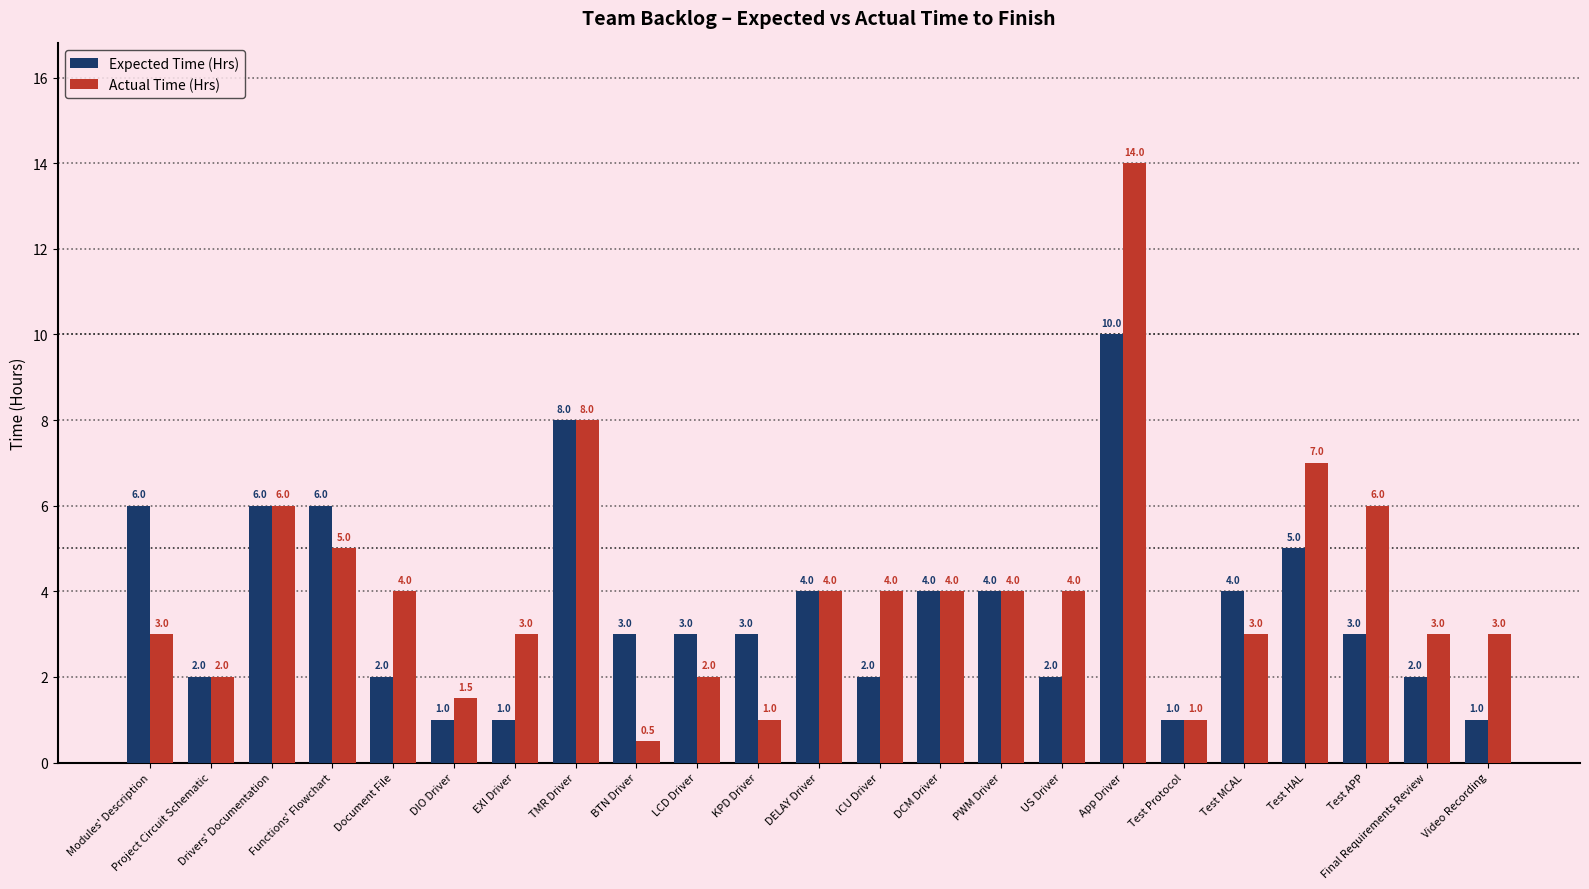

Which label corresponds to the smallest value in the chart?

BTN Driver